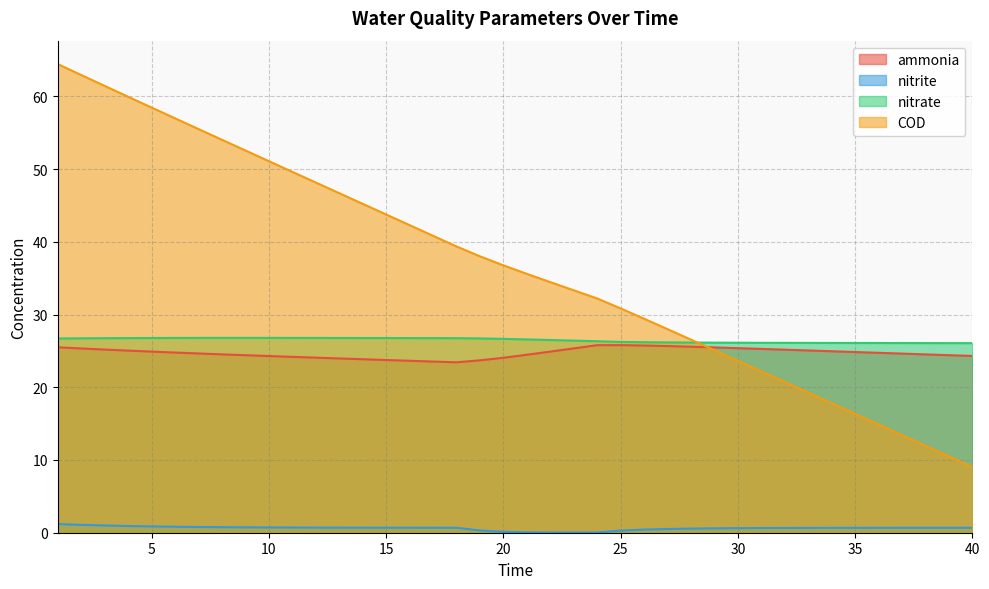

What is the greatest value displayed?

64.4